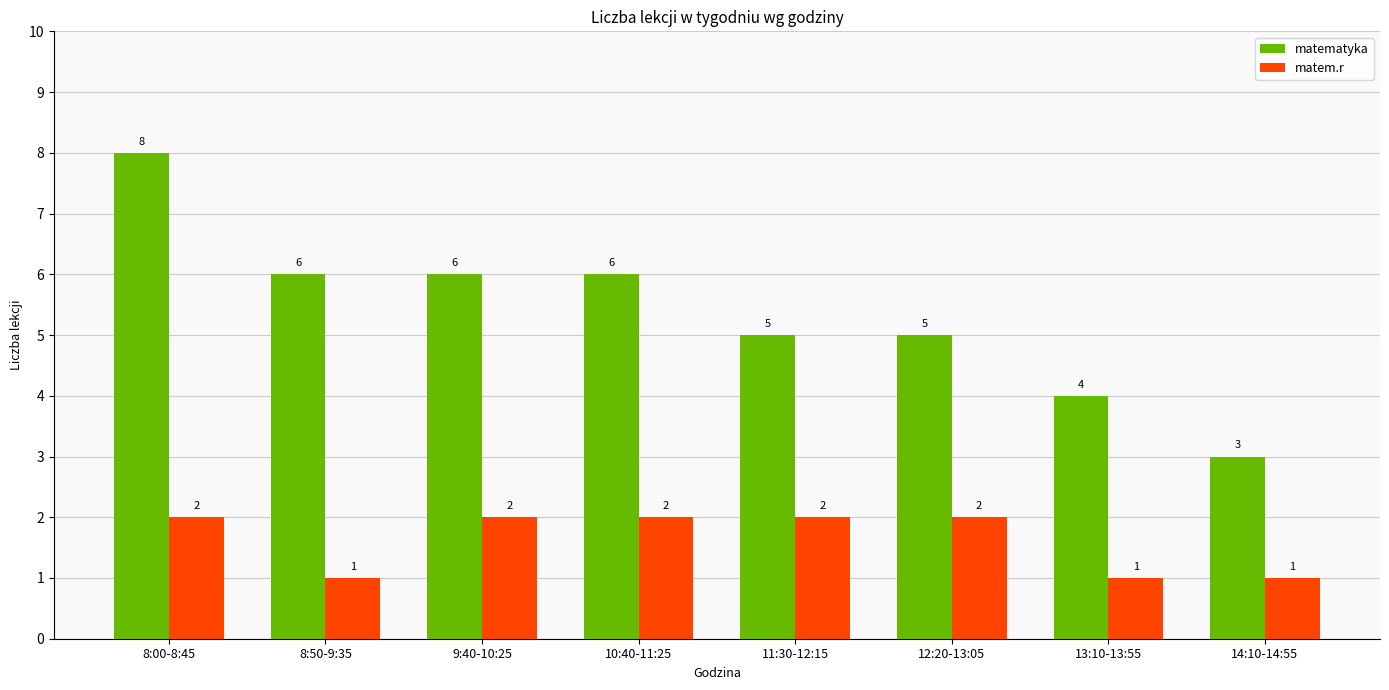

How many values in the matem.r series are below 2?

3